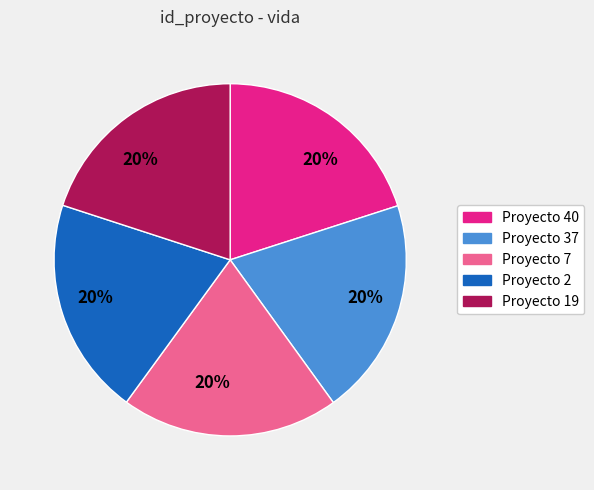

Combined, do Proyecto 7 and Proyecto 40 account for over 50%?

No